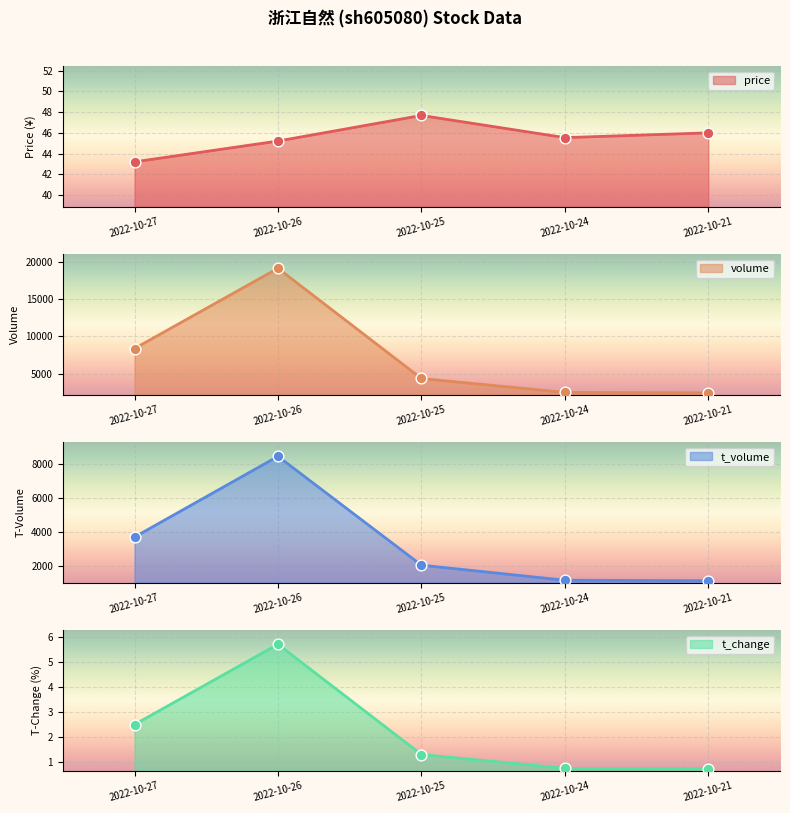

What is the total value across all series at 2022-10-25?

6428.0